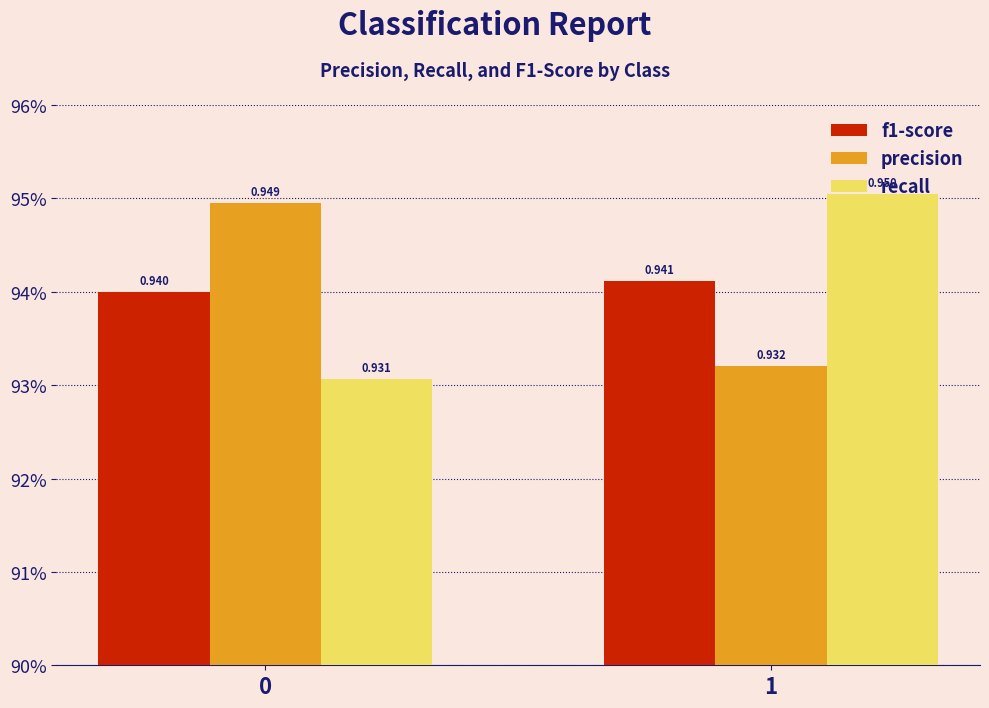

What are all the series names shown in the legend?

f1-score, precision, recall